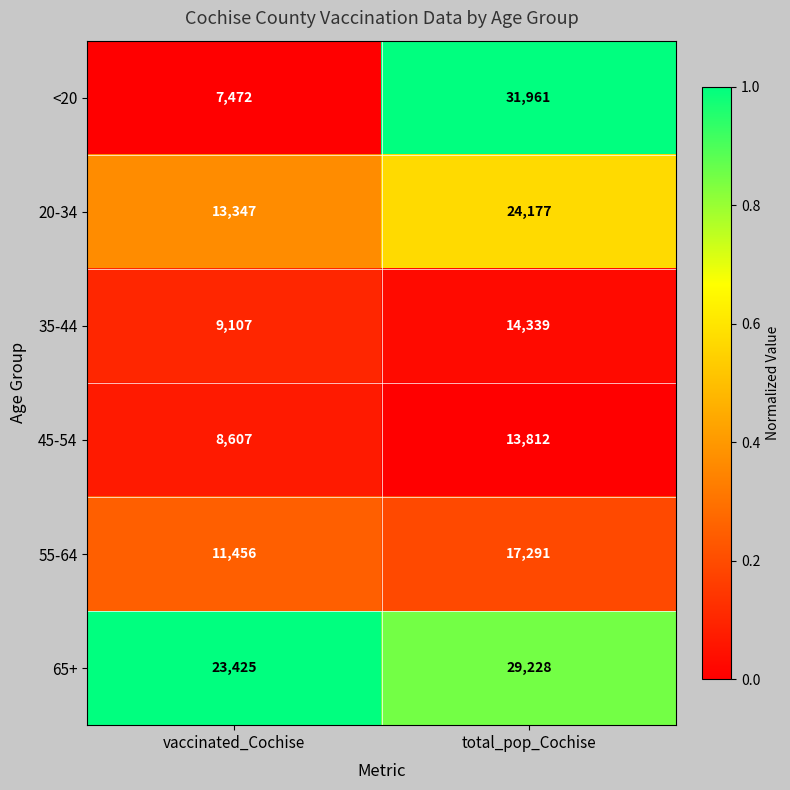

What is the sum of the 55-64 values at vaccinated_Cochise and total_pop_Cochise?

28747